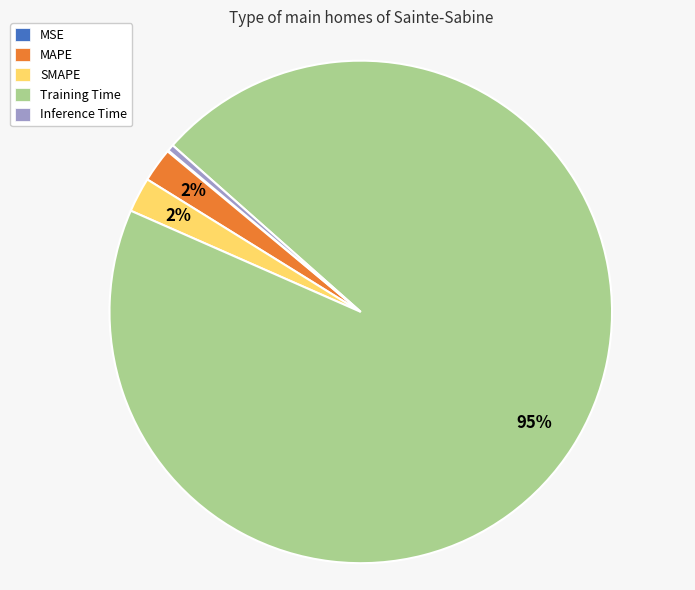

True or false: Training Time accounts for 83% of the total.

False